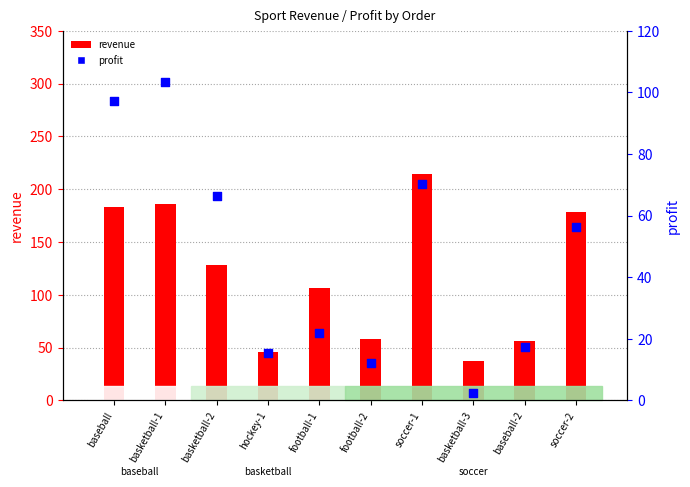

At how many categories does at least one series exceed 146?

4